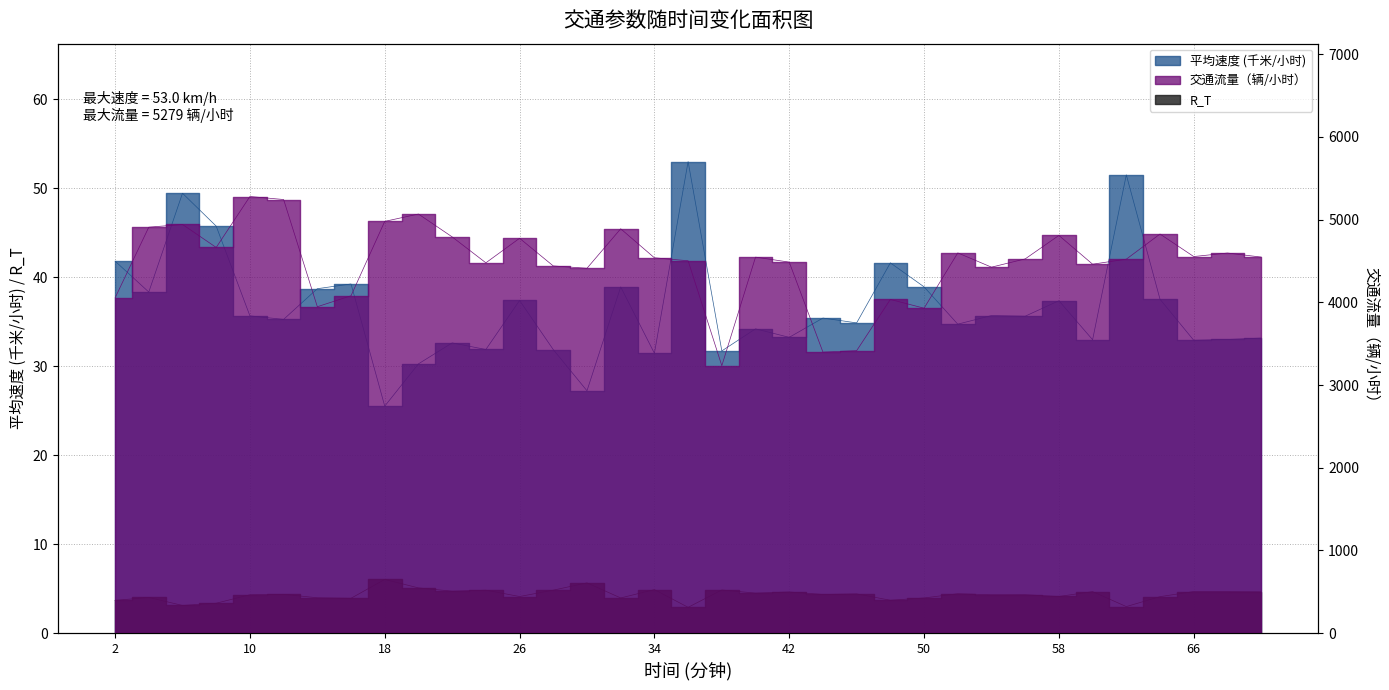

What is the value of the 平均速度 (千米/小时) point at the 33rd from the left?

32.9